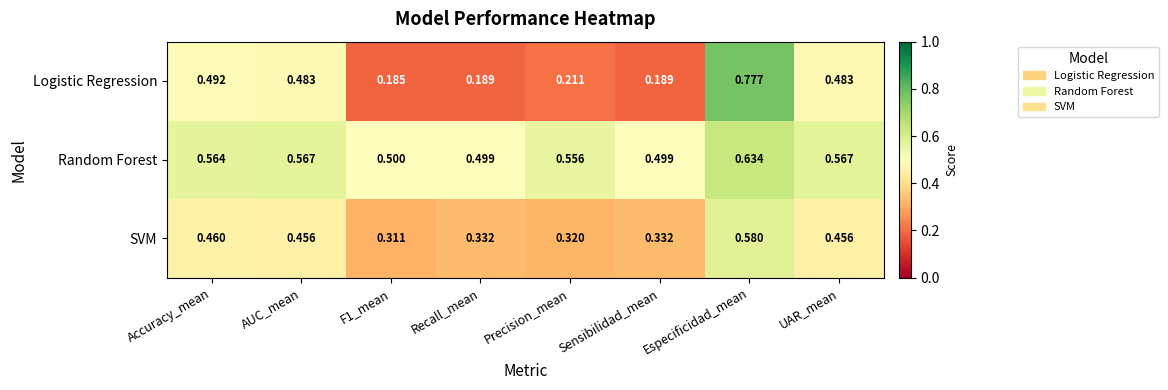

Which series has the largest total across all categories?

Random Forest